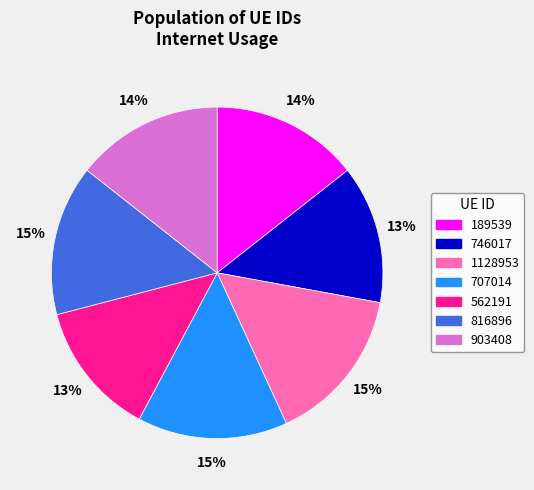

Is it true that 746017 is 13% of the pie?

True